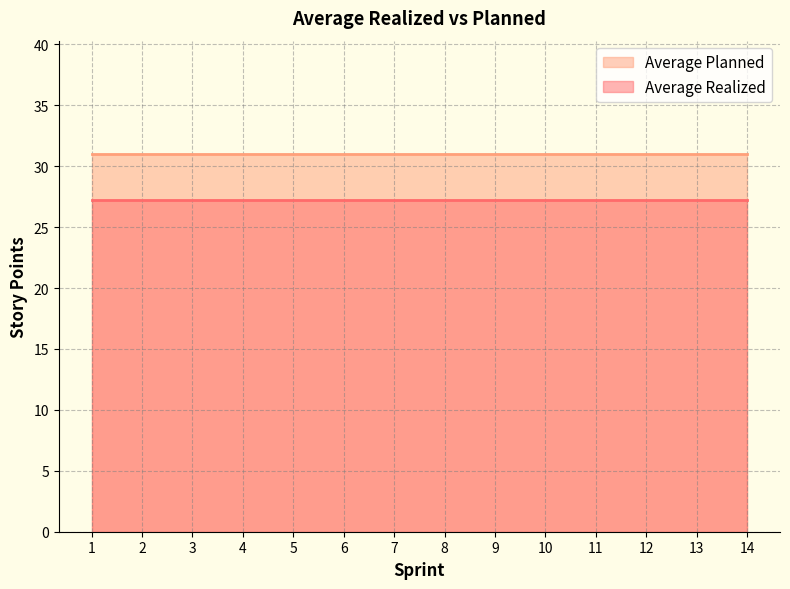

True or false: Average Realized and Average Planned intersect in this chart.

False